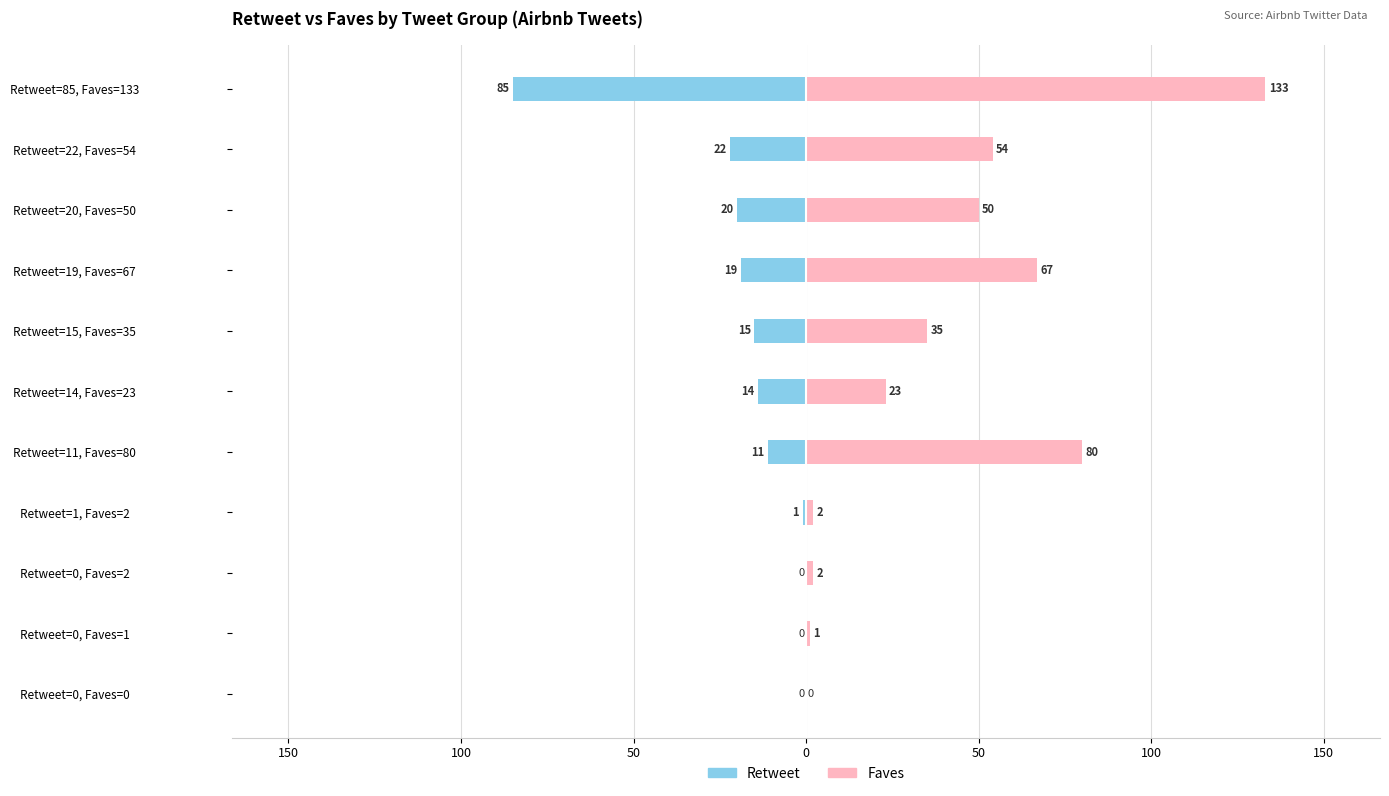

What is the value of the Faves bar at the 2nd from the left?

1